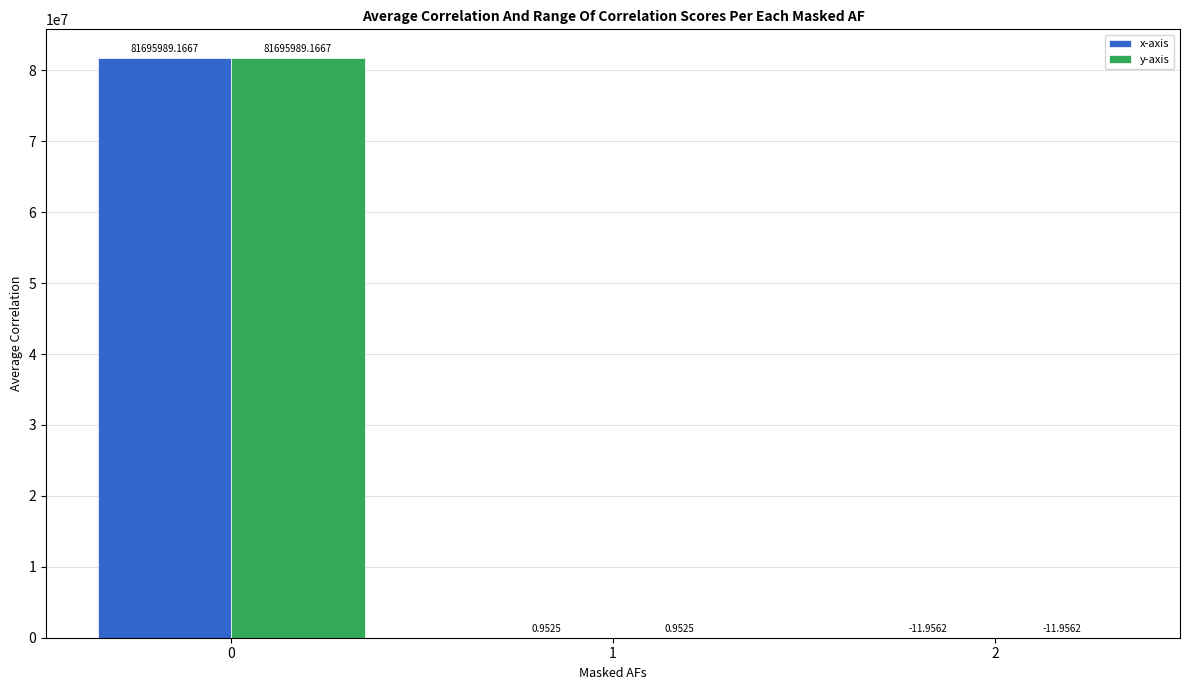

Does the chart contain stacked bars?

No